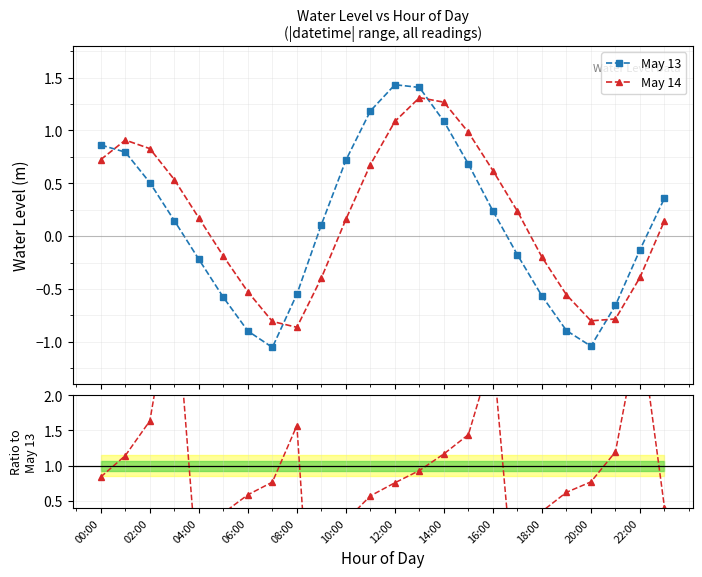

How many times do May 13 and May 14 cross each other?

4